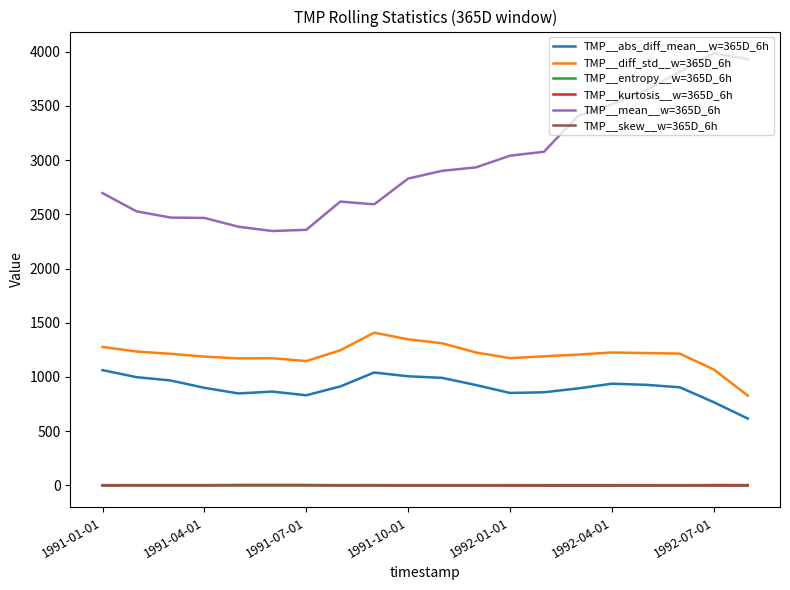

How many distinct data groups are displayed?

6